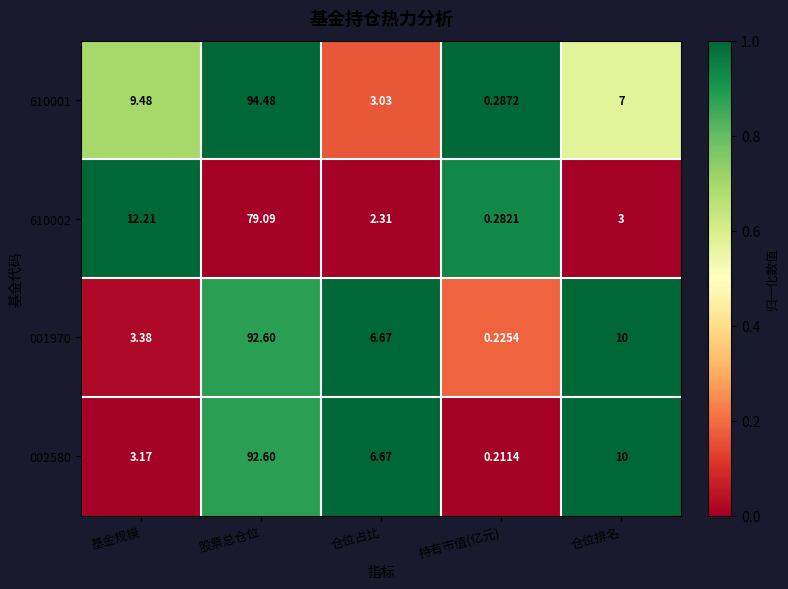

Where is 002580 nearest to the value 46?

仓位排名